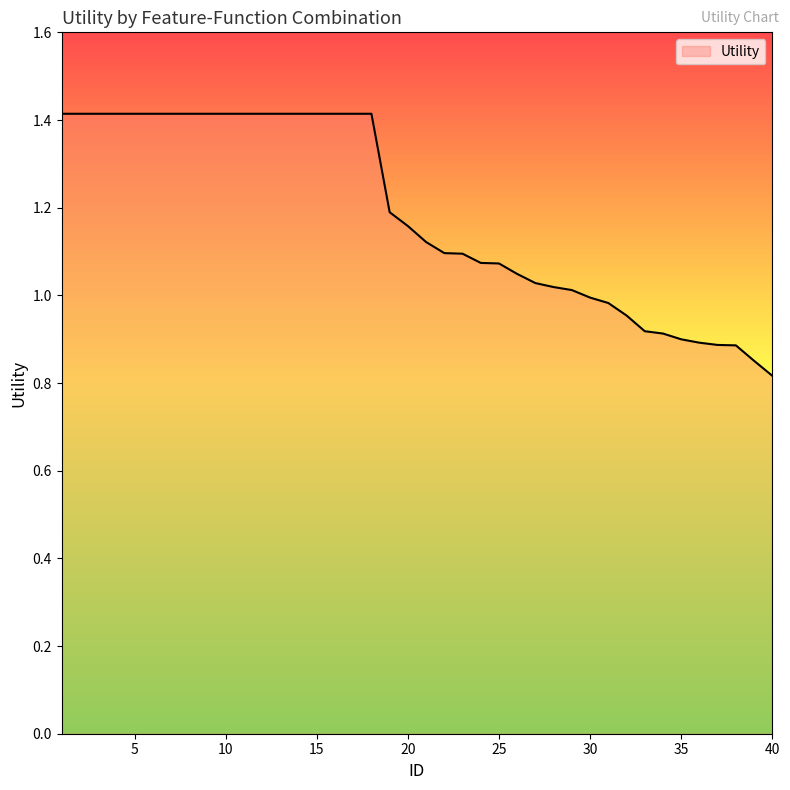

What is the difference between the maximum and minimum values?

0.6